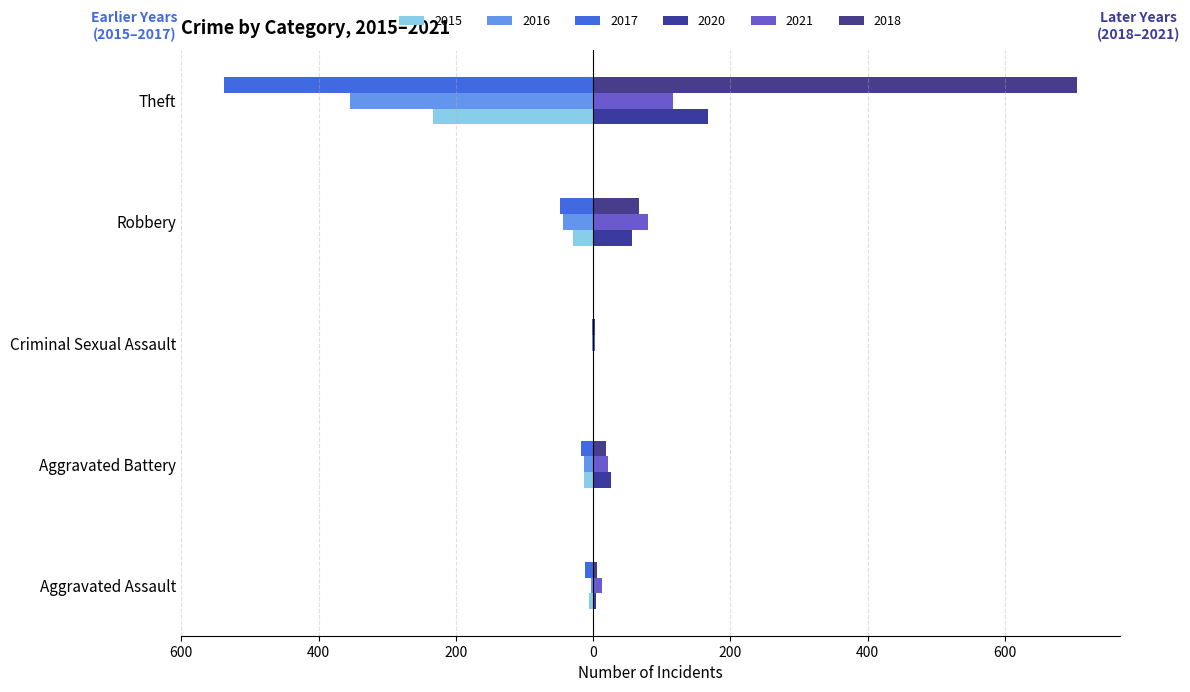

Which series has the widest spread of values?

2018